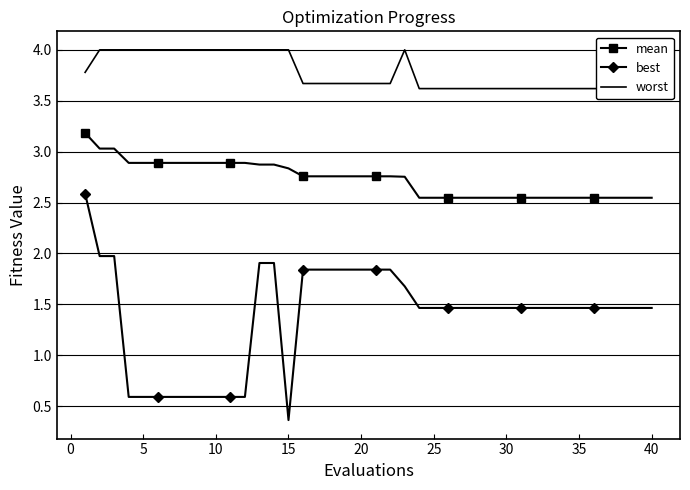

Rank the series by their average value, from highest to lowest.

worst, mean, best